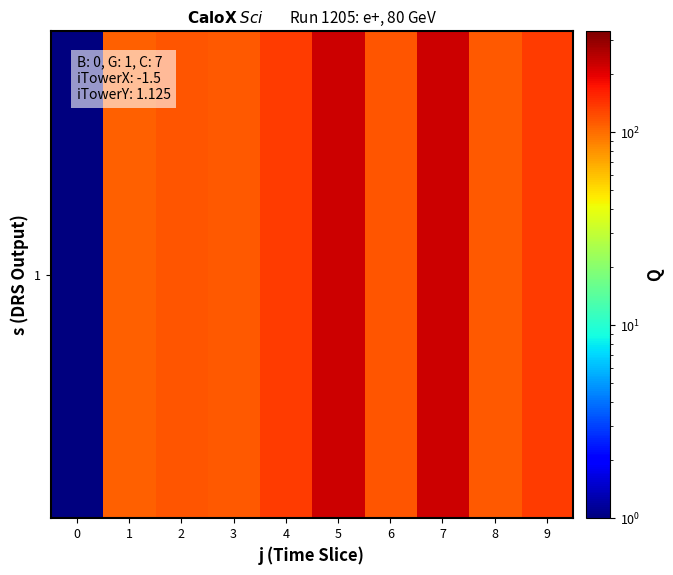

List the labels in order of value, smallest first.

0, 1, 3, 8, 2, 6, 4, 9, 5, 7